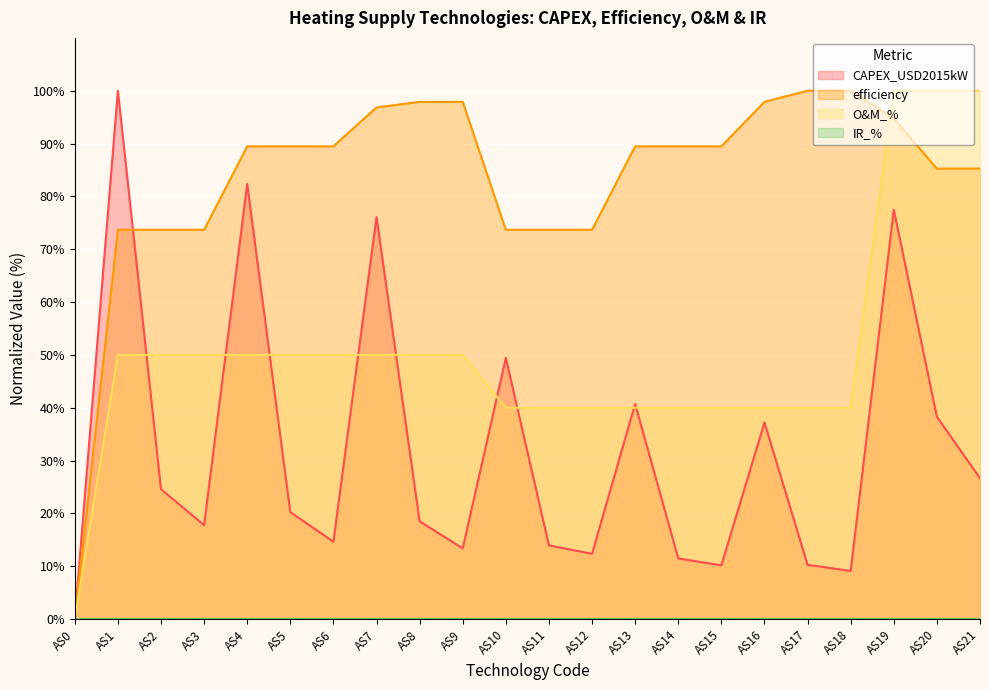

The CAPEX_USD2015kW series shows 76.1 at AS7. True or false?

True